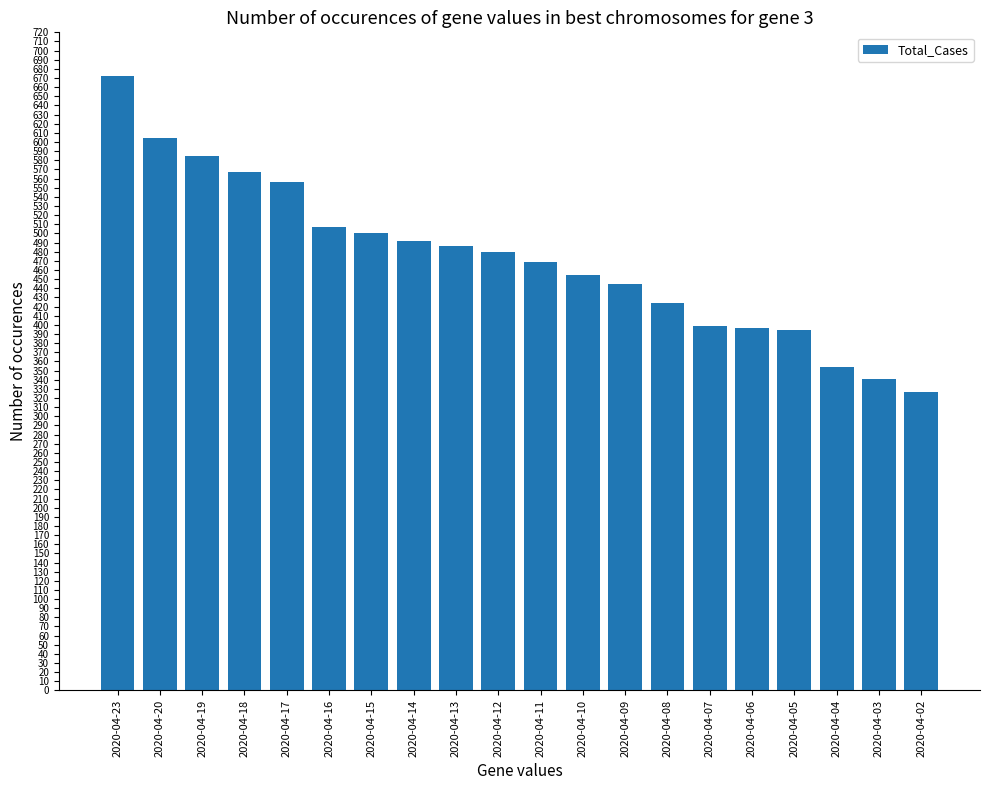

Between 2020-04-23 and 2020-04-08, which is larger?

2020-04-23